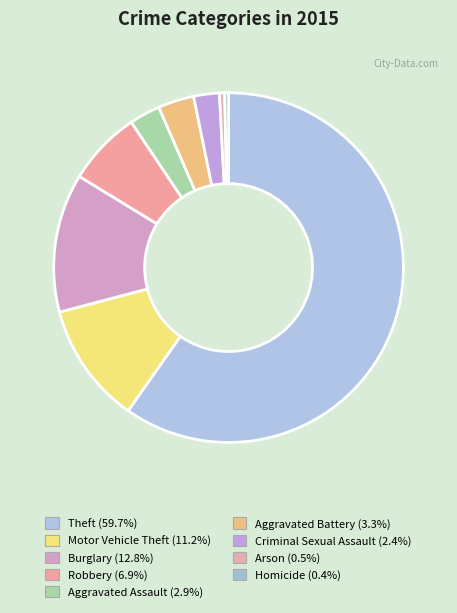

Is there a majority slice in this chart?

Yes